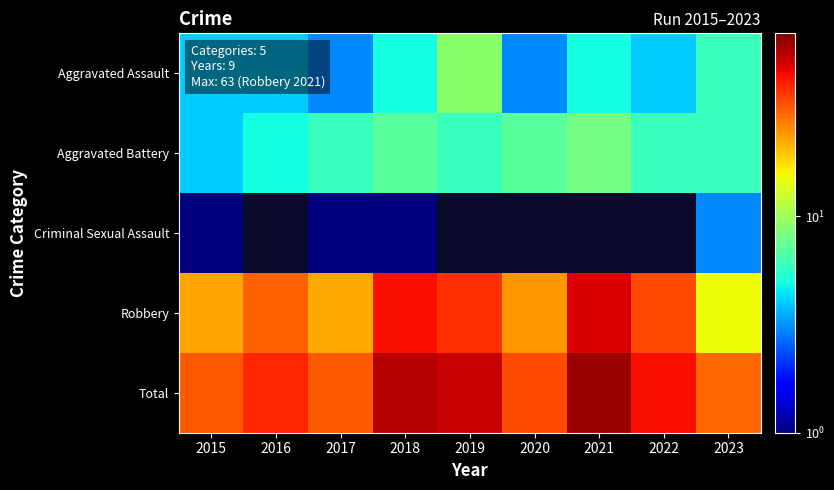

True or false: Aggravated Assault has a value of 9.0 at 2019.

True